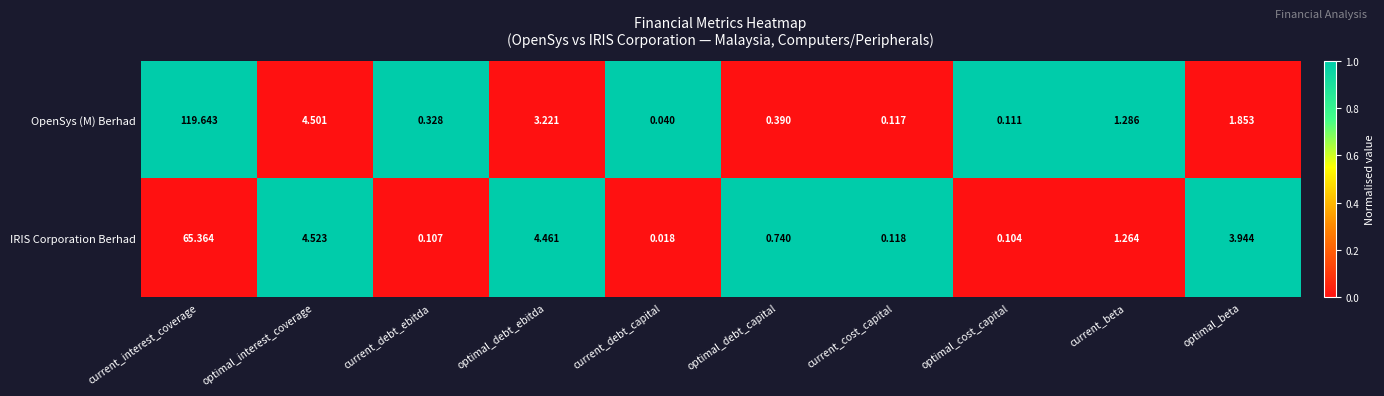

List the series in order of their peak value, highest first.

OpenSys (M) Berhad, IRIS Corporation Berhad